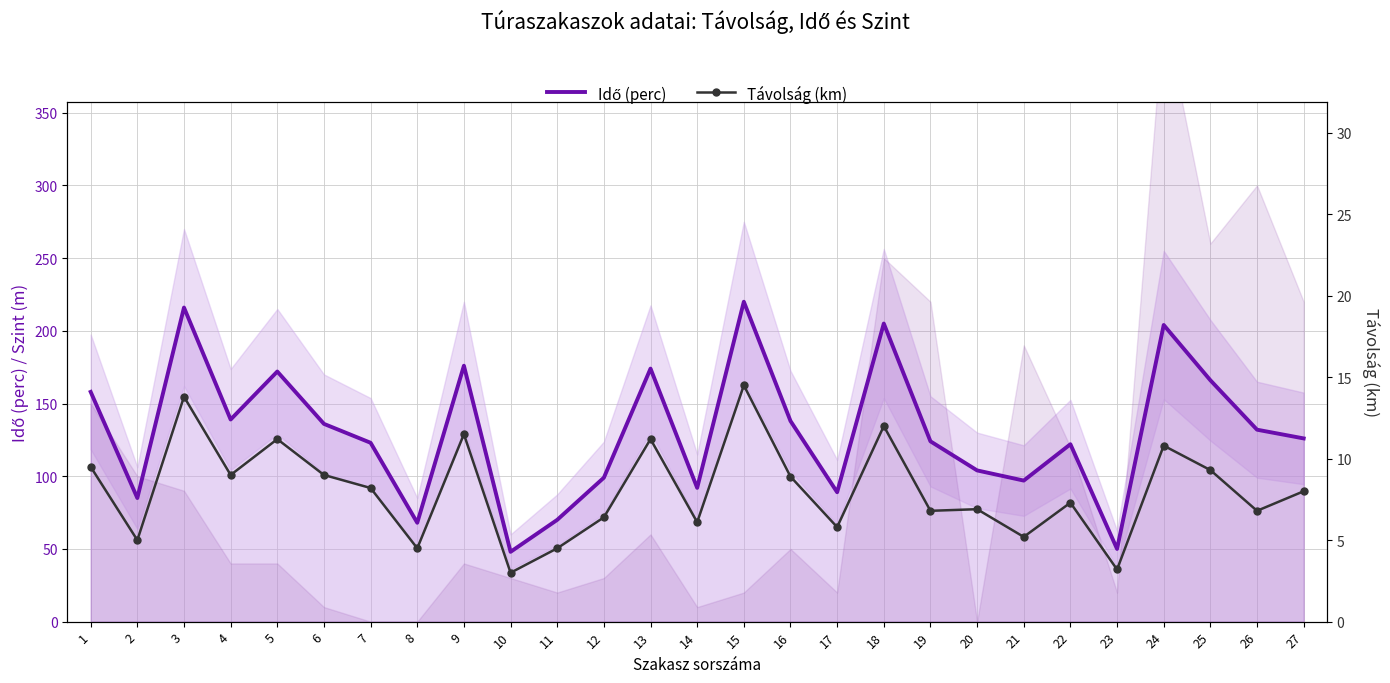

Is it true that Idő (perc) equals 139.8 at 20?

False